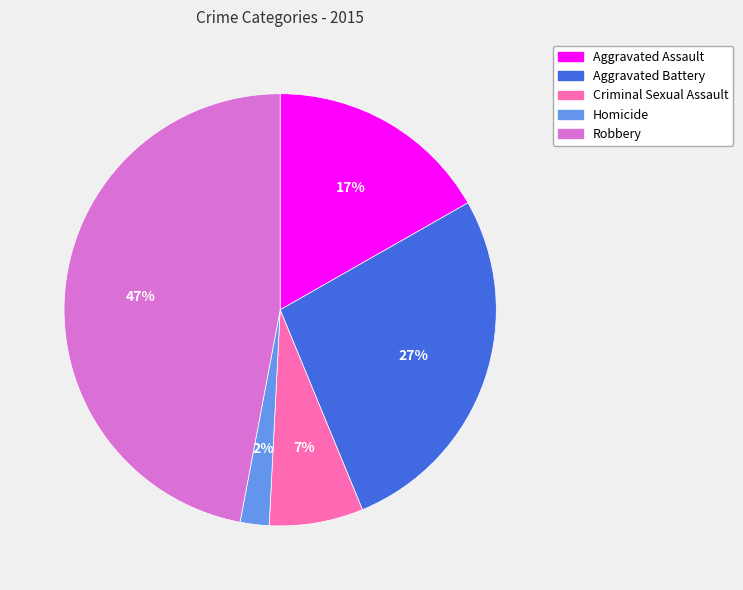

Do Criminal Sexual Assault and Aggravated Assault together represent more than half of the pie?

No